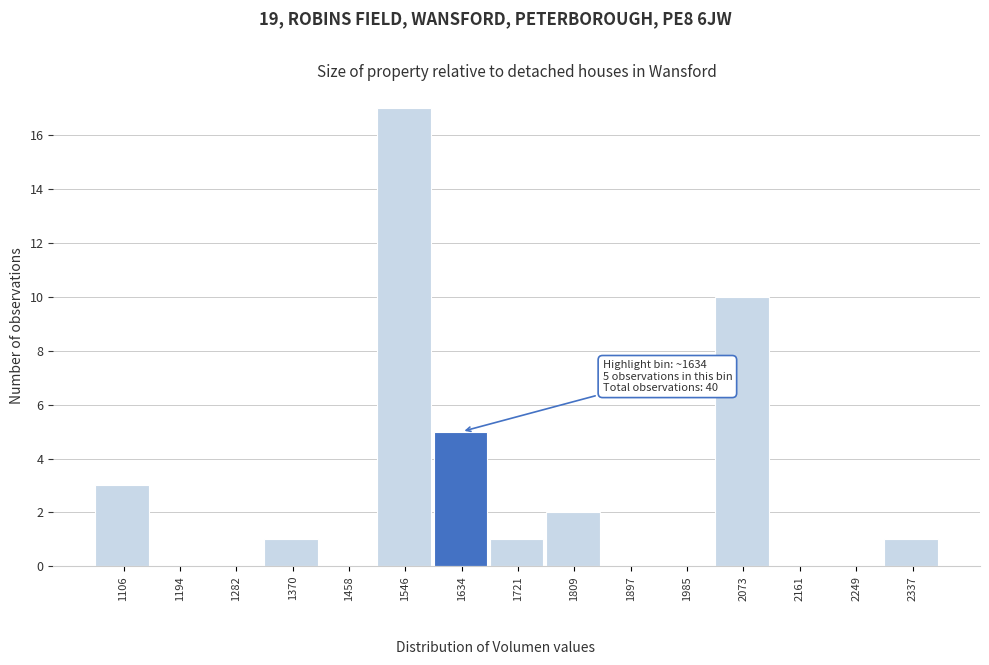

Over which range of the x-axis is the bar tallest?

1500 to 1590